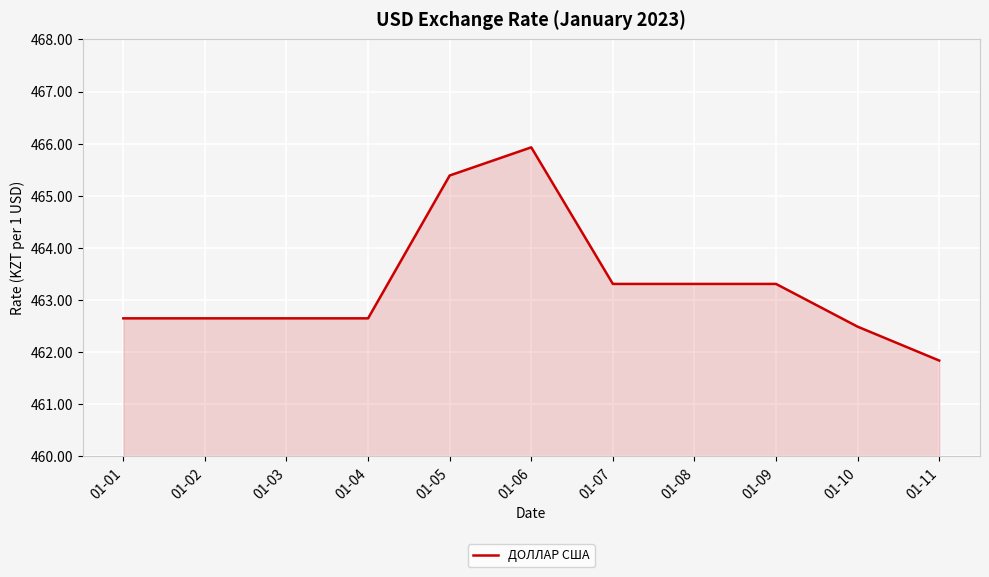

Does the chart have visible grid lines?

Yes